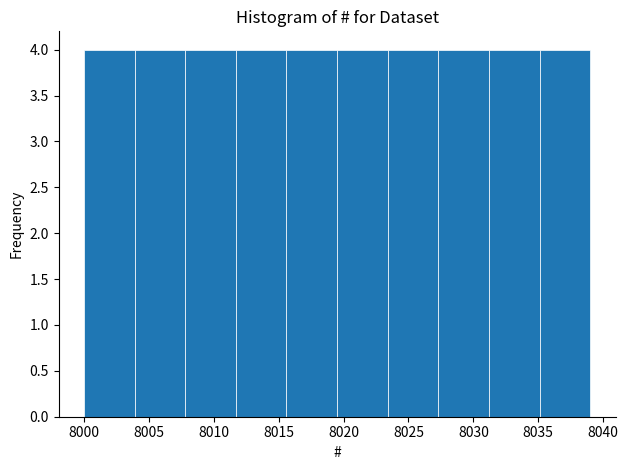

Reading left to right, list every bar in this chart as the range it spans on the x-axis followed by its height. Neither the bar edges nor the heights are printed on the chart, so give them approximately, as read against the axes.

8000.0 to 8003.9: 4
8003.9 to 8007.8: 4
8007.8 to 8011.7: 4
8011.7 to 8015.6: 4
8015.6 to 8019.5: 4
8019.5 to 8023.4: 4
8023.4 to 8027.3: 4
8027.3 to 8031.2: 4
8031.2 to 8035.1: 4
8035.1 to 8039.0: 4